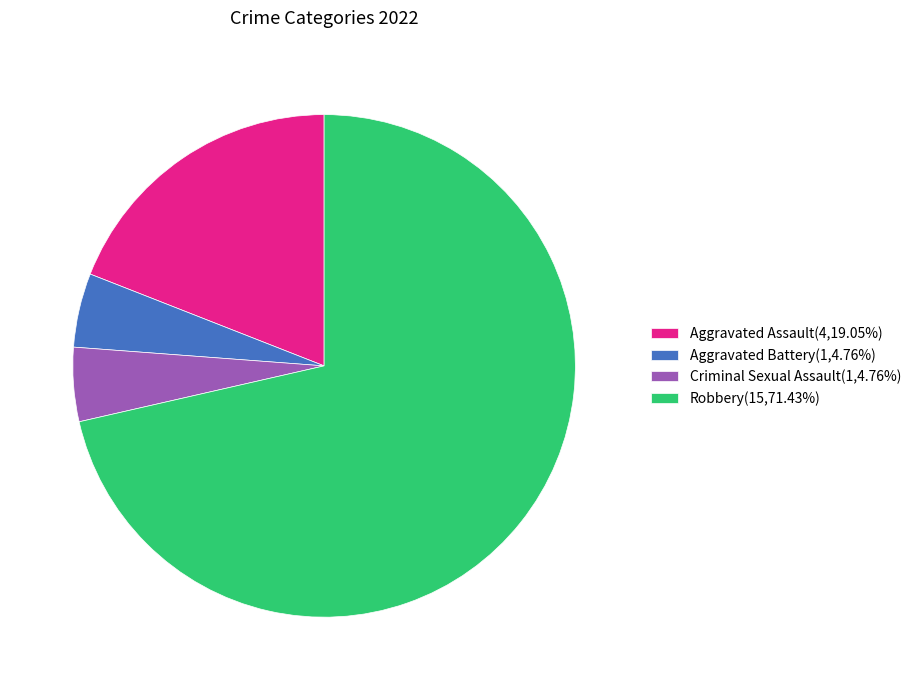

Which slice is the largest?

Robbery